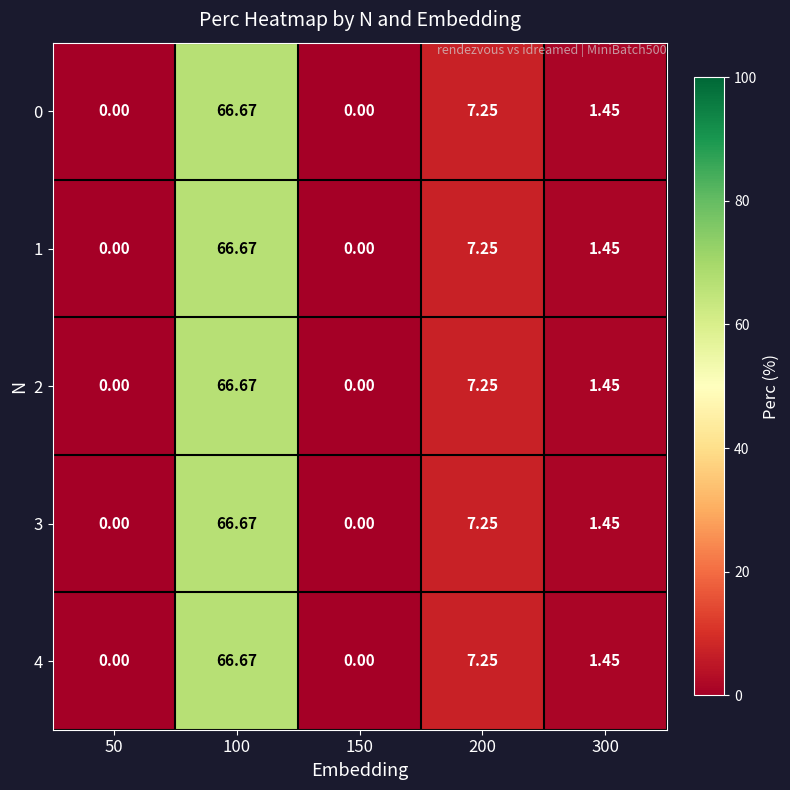

Is the value of 0 at 50 greater than the value of 2 at 300?

No